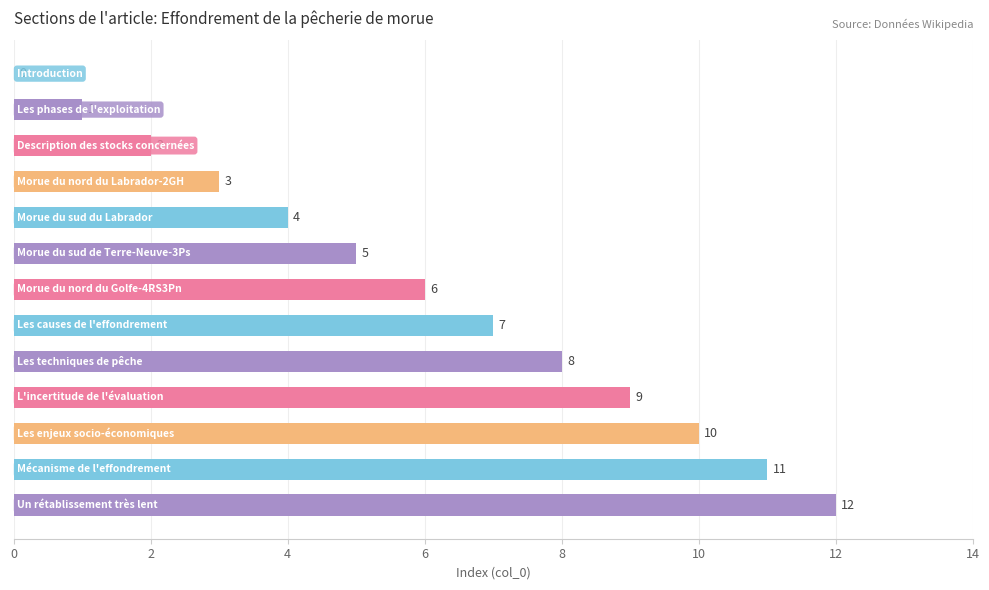

What is the sum of all values?

78